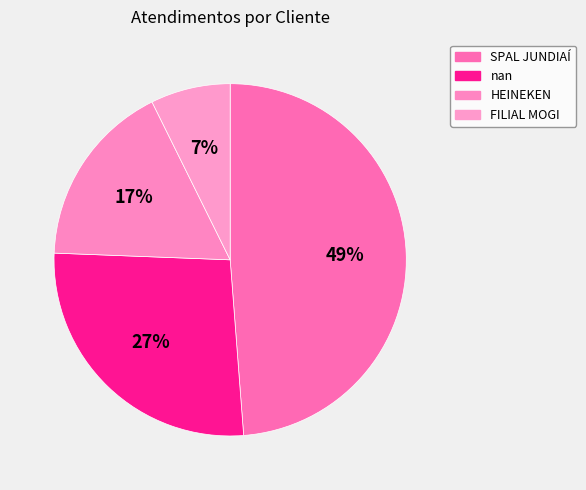

How many segments does this pie chart have?

4